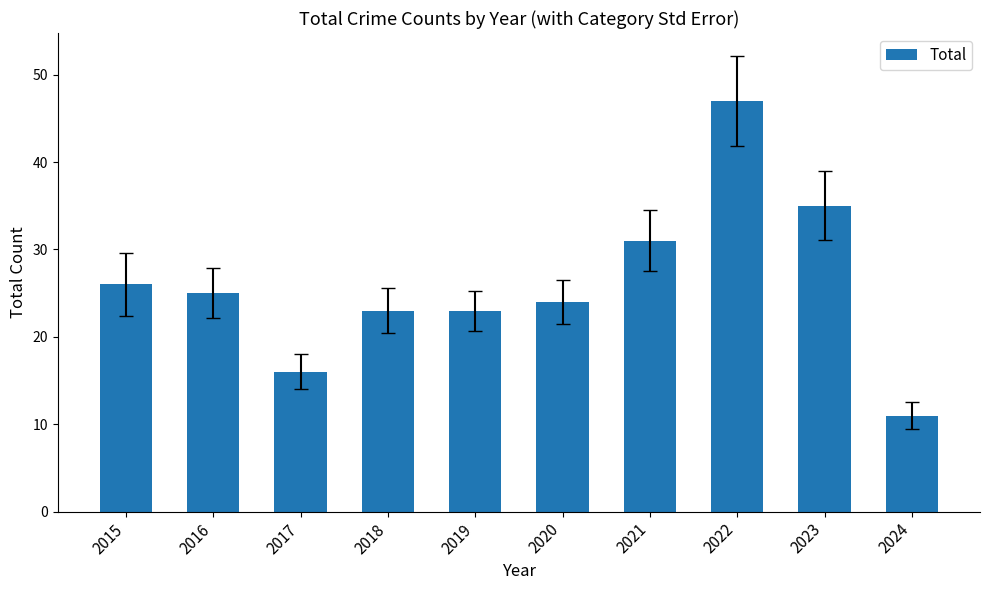

Which label corresponds to the smallest value in the chart?

2024